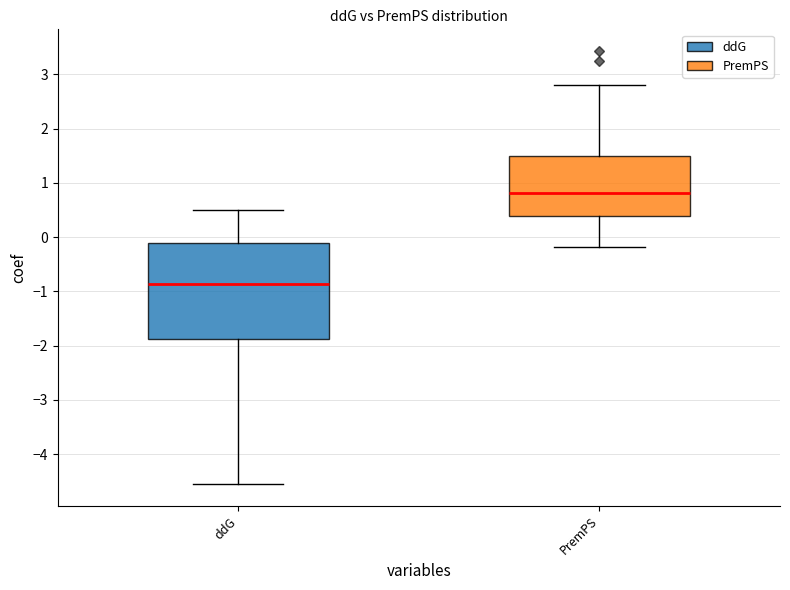

Reading left to right, transcribe this box plot: for each box, give where its median line is, the range the box spans, and where its two whiskers end, as read against the y-axis. The values are not printed on the chart, so give them approximately, as read against the axis.

ddG: median -0.9, box -1.9 to -0.1, whiskers -4.5 to 0.5
PremPS: median 0.8, box 0.4 to 1.5, whiskers -0.2 to 2.8